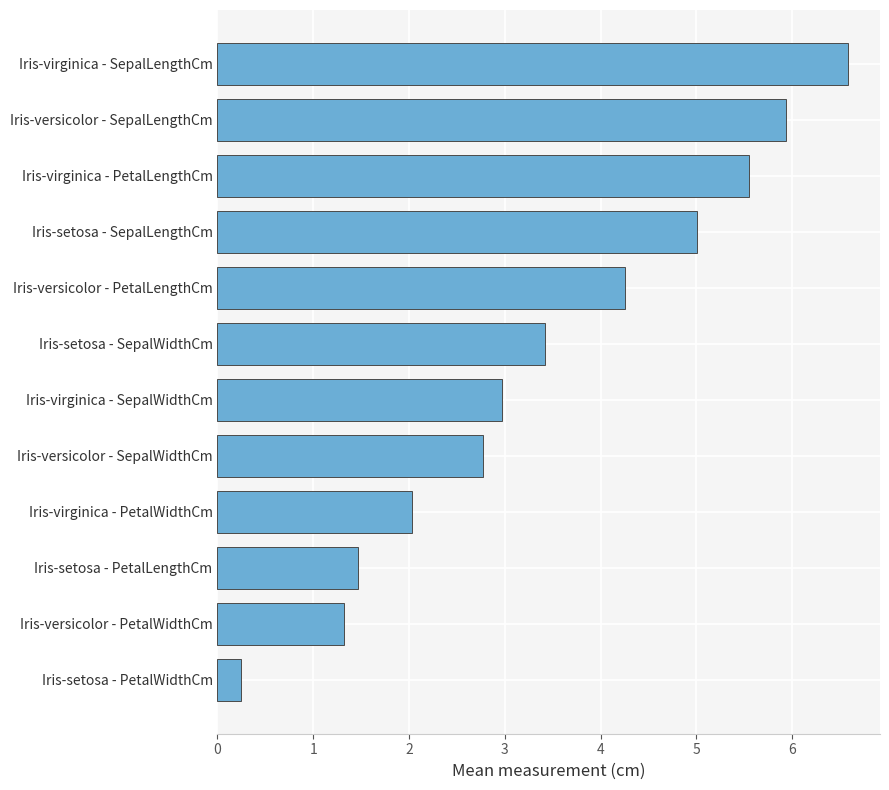

The chart shows a value of 5.9 at Iris-versicolor - SepalLengthCm. True or false?

True